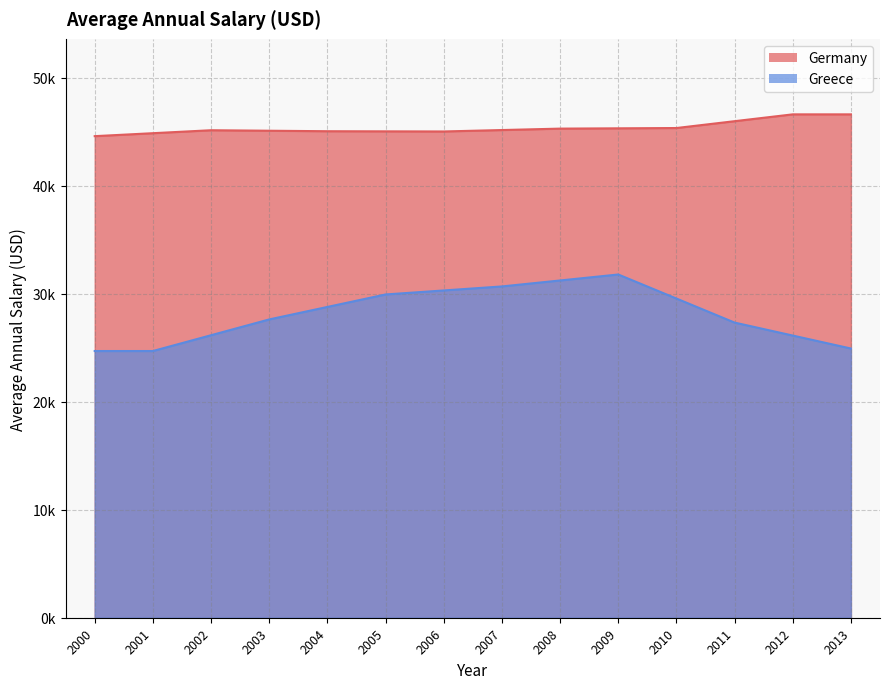

Is it true that Germany equals 77678.5 at 5?

False